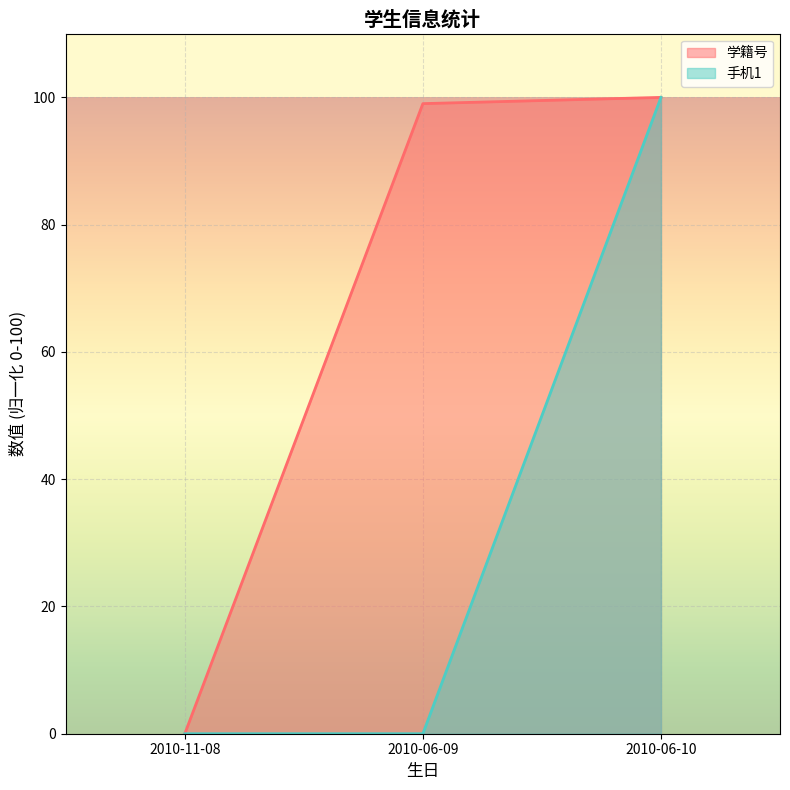

What is the label of the 2nd point from the right?

2010-06-09